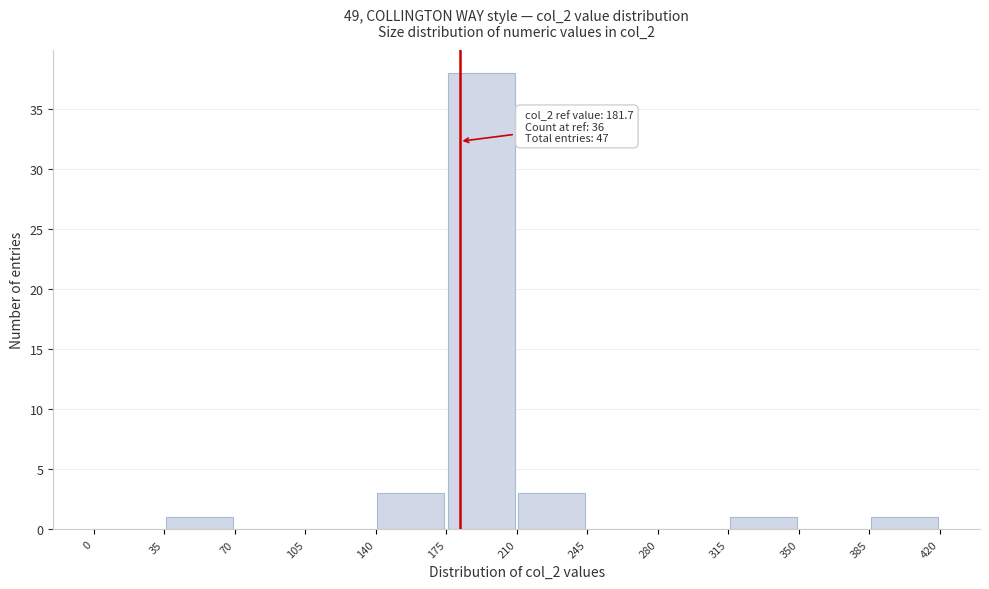

Over which range of the x-axis is the bar tallest?

175 to 210